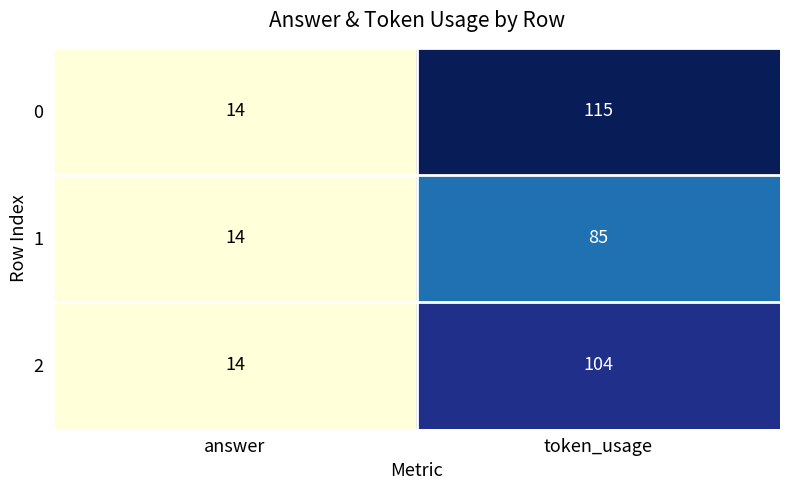

Which series has the largest range (max minus min)?

0